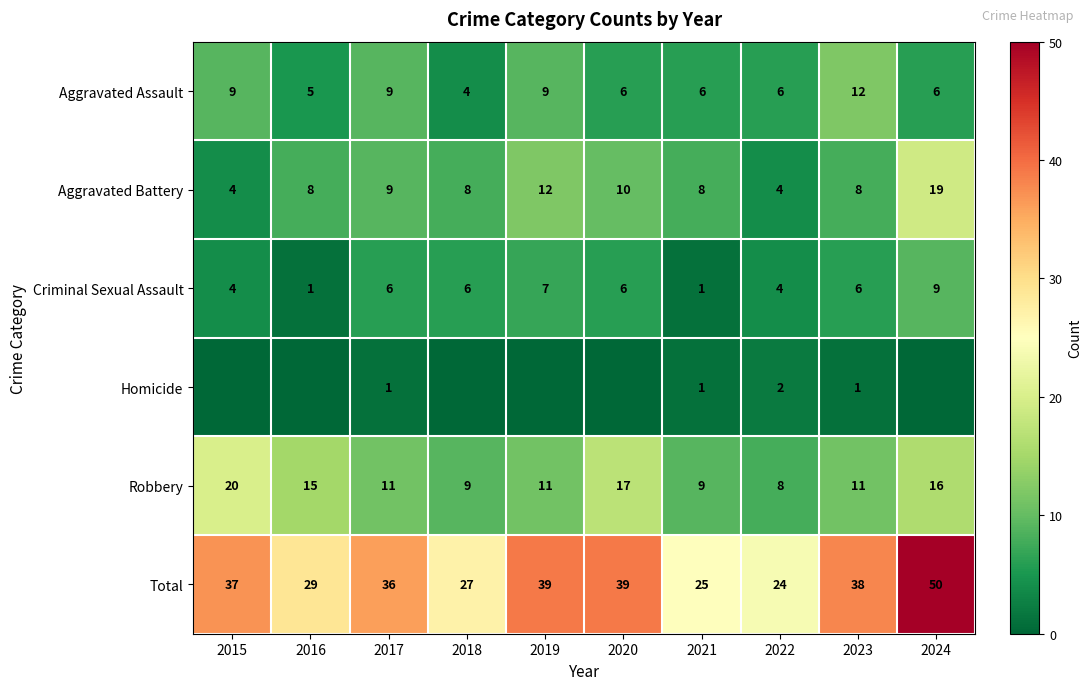

The Total series shows 36 at 2021. True or false?

False